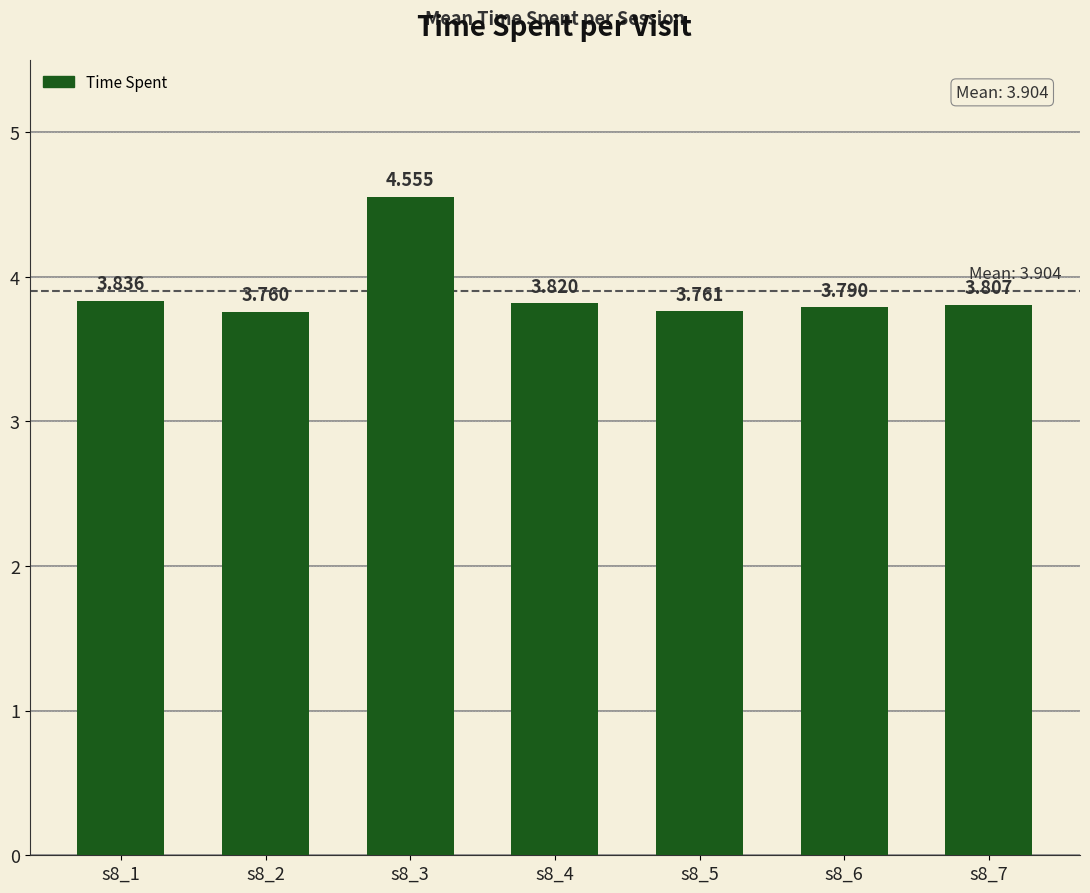

What is the value of the 4th bar from the left?

3.8